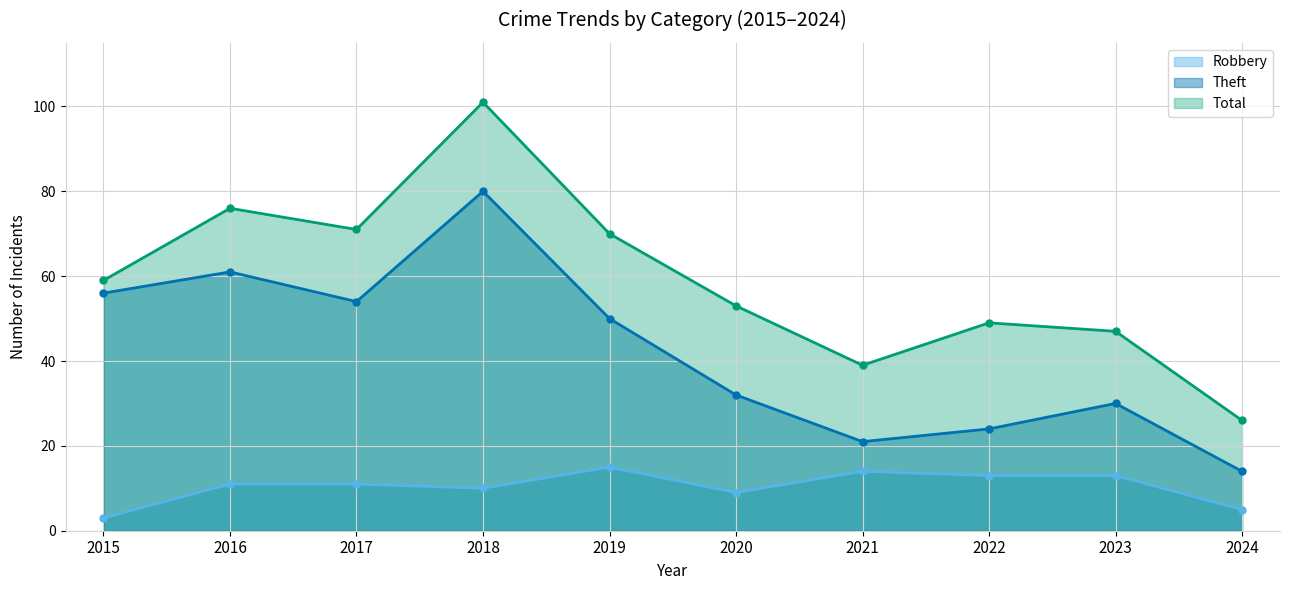

Where is Robbery nearest to the value 9?

2020